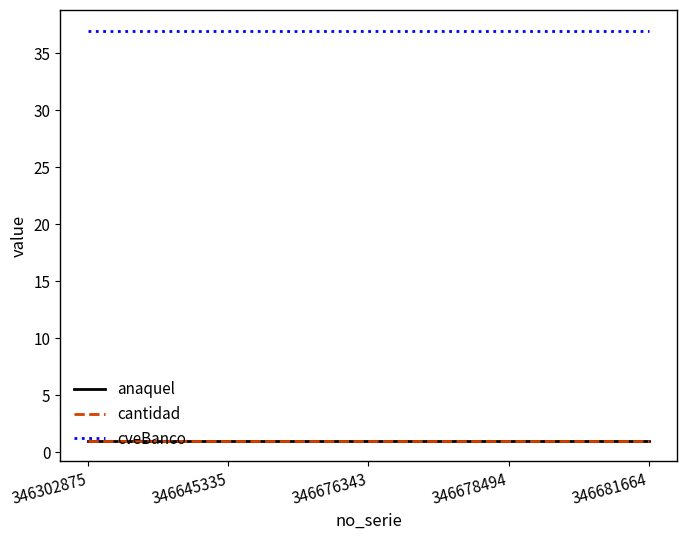

Is this an area chart (filled region under the line)?

No